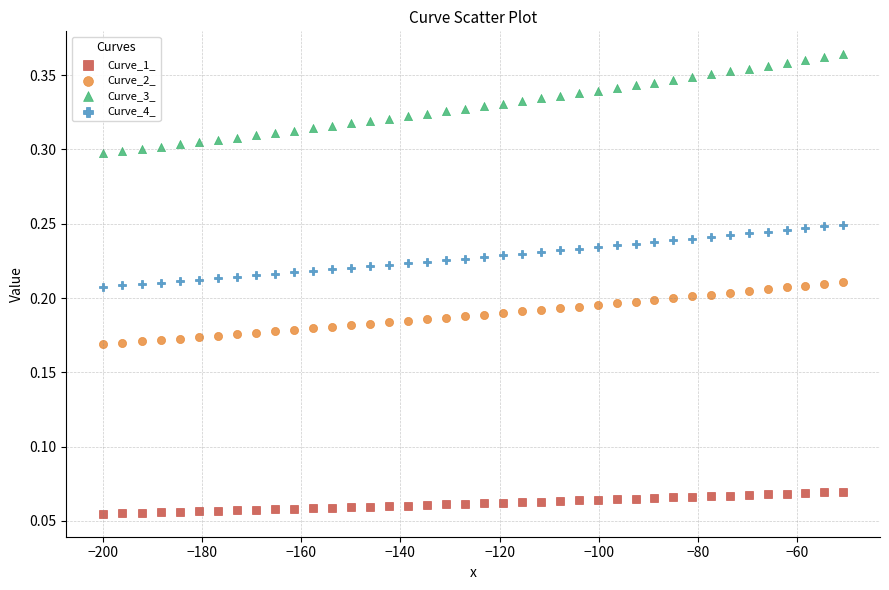

Which series reaches the maximum Y coordinate?

Curve_3_